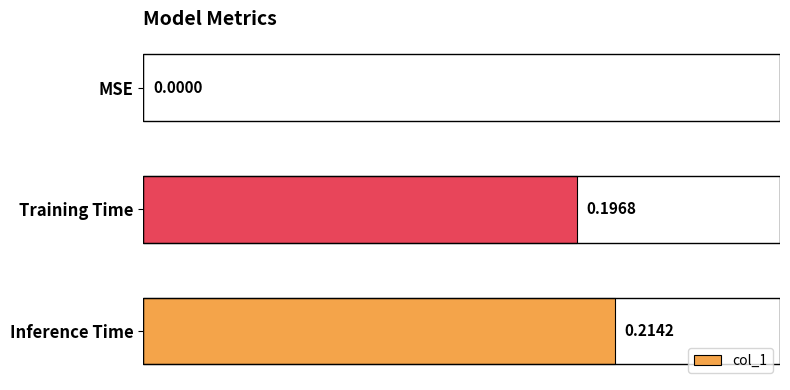

What is the sum of the values at Training Time and Inference Time?

0.4